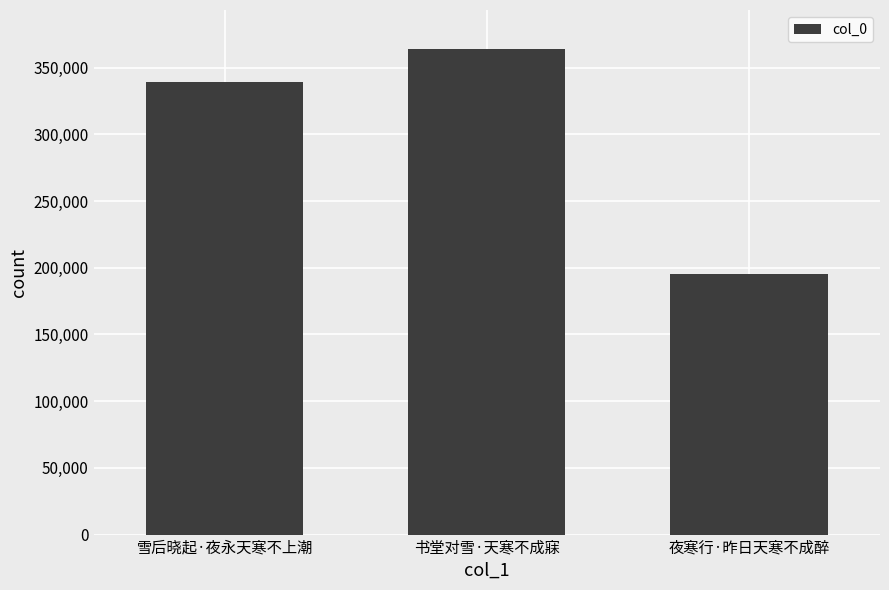

List the labels in order of value, largest first.

书堂对雪·天寒不成寐, 雪后晓起·夜永天寒不上潮, 夜寒行·昨日天寒不成醉